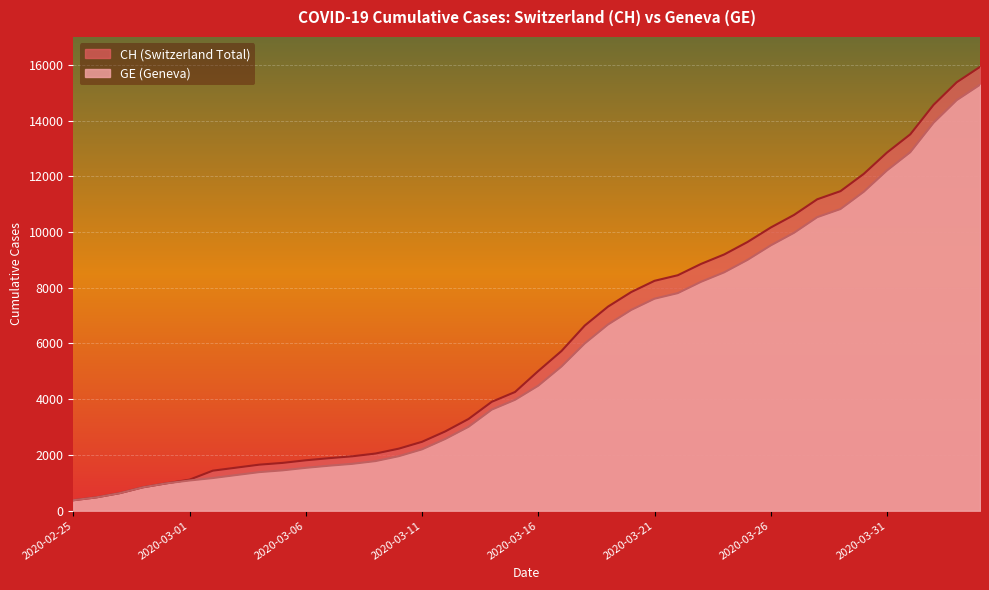

How many values in the GE series exceed 4485?

19